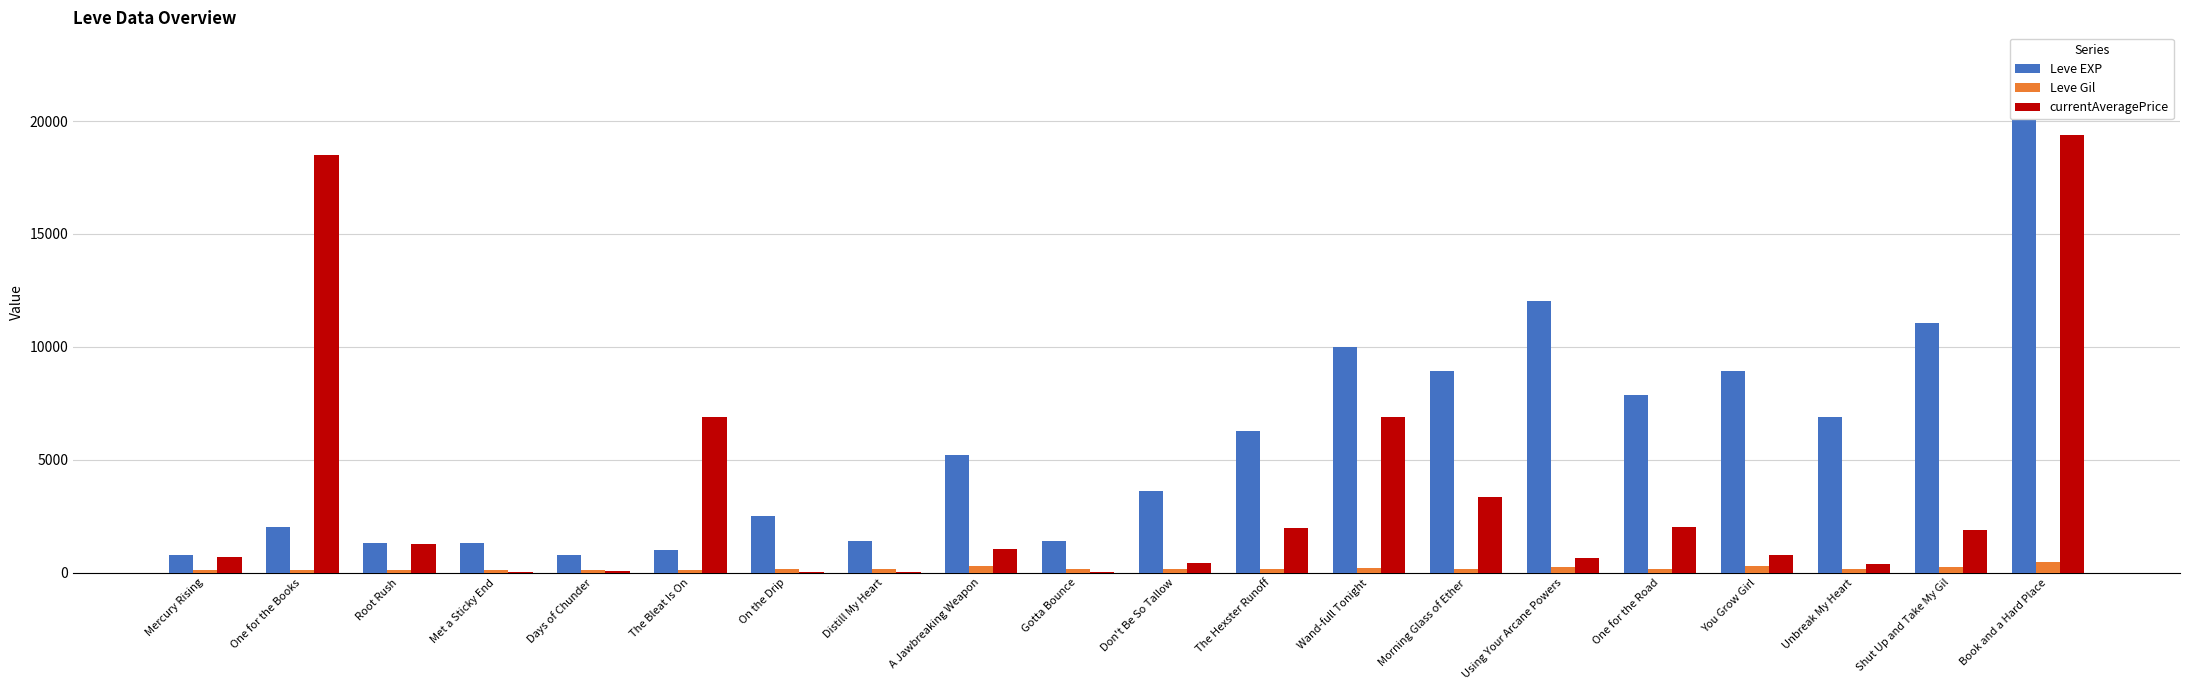

Which series has the largest total across all categories?

Leve EXP